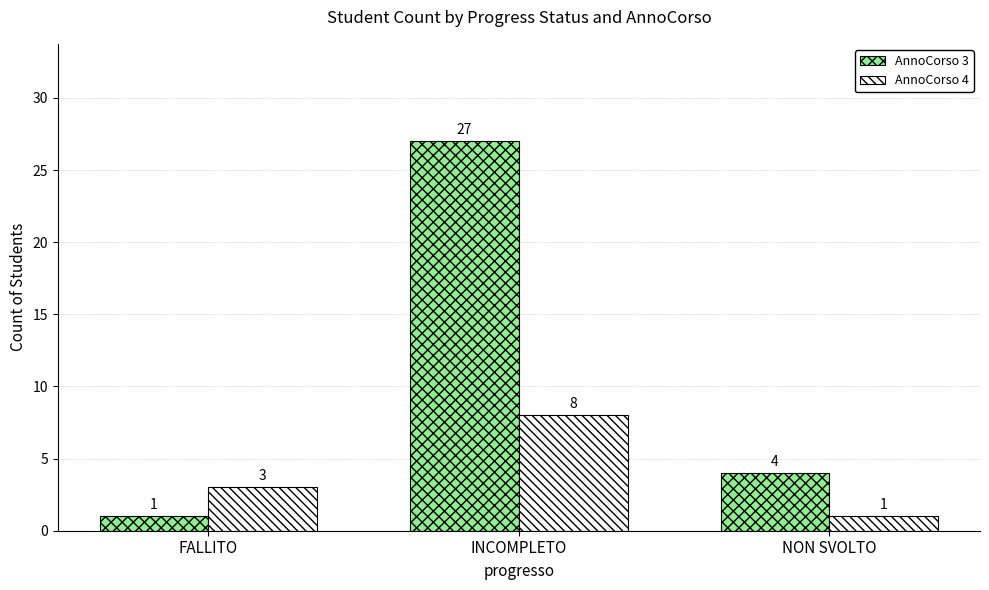

The AnnoCorso 4 series shows 3 at FALLITO. True or false?

True